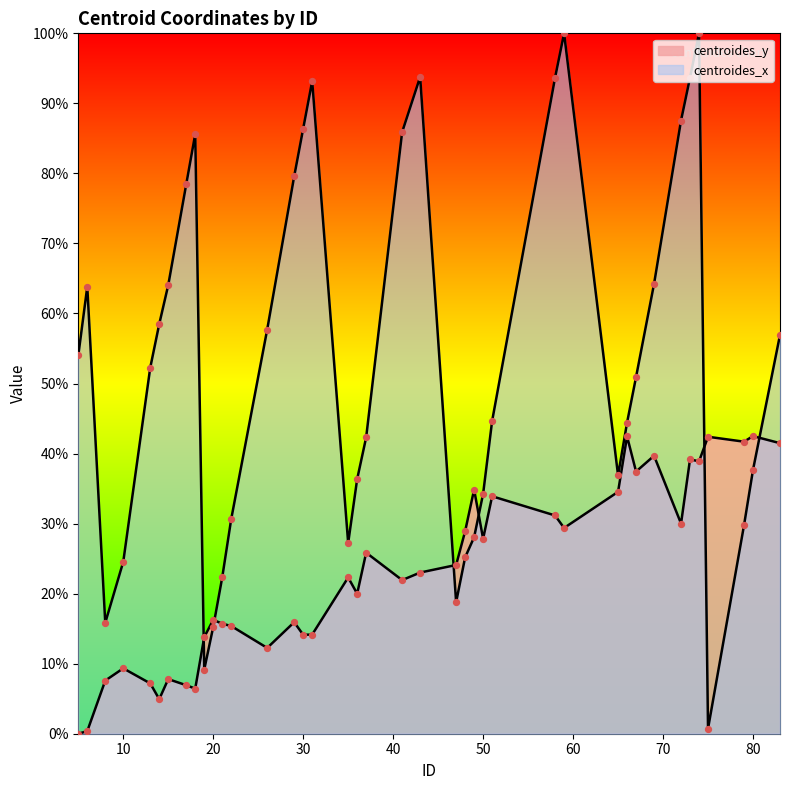

Which series has the largest Y range (max minus min)?

centroides_x